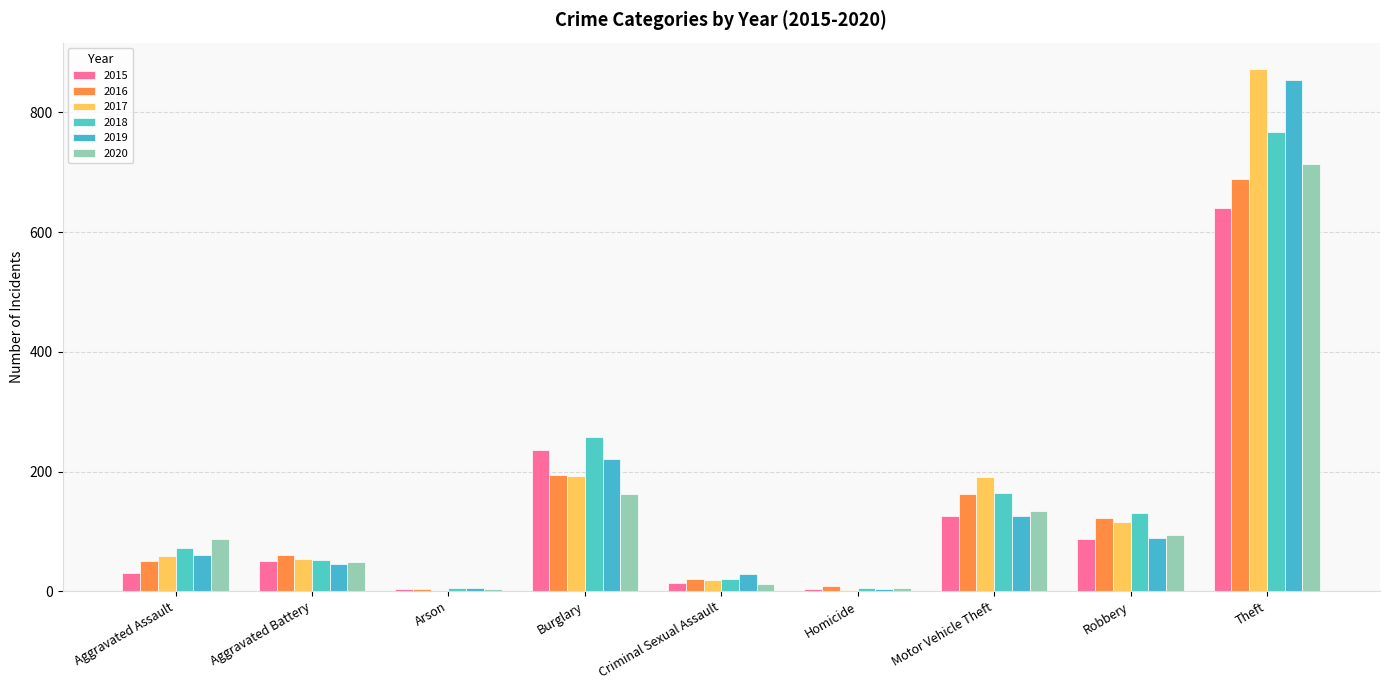

What are all the series names shown in the legend?

2015, 2016, 2017, 2018, 2019, 2020